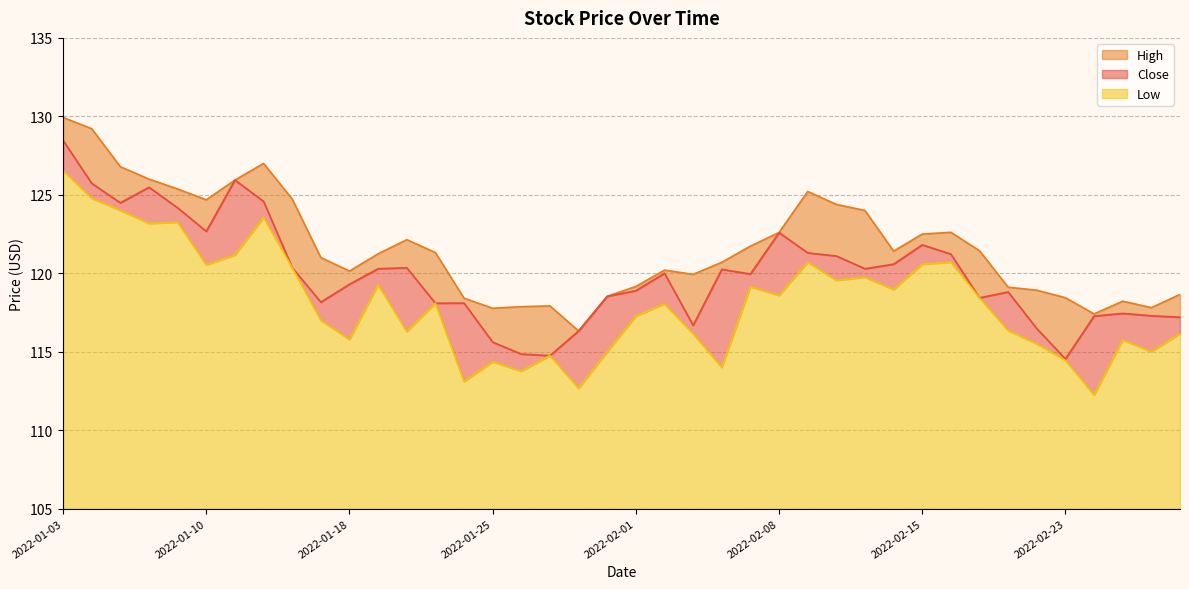

Rank the series at 2022-01-07 from highest to lowest value.

High, Close, Low